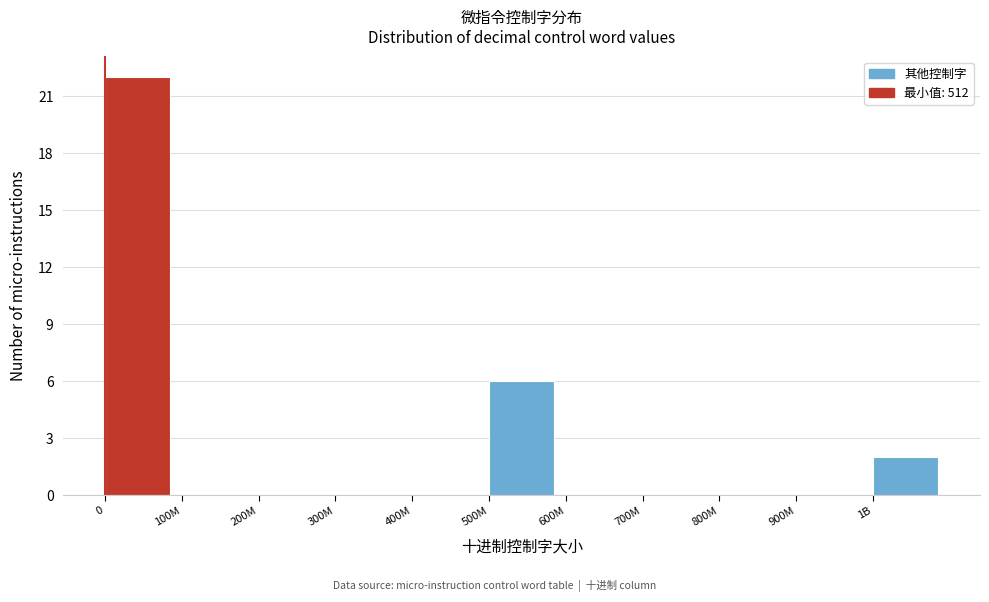

Reading right to left, extract all data points from this chart.

1B=2	900M=0	800M=0	700M=0	600M=0	500M=6	400M=0	300M=0	200M=0	100M=0	0=22